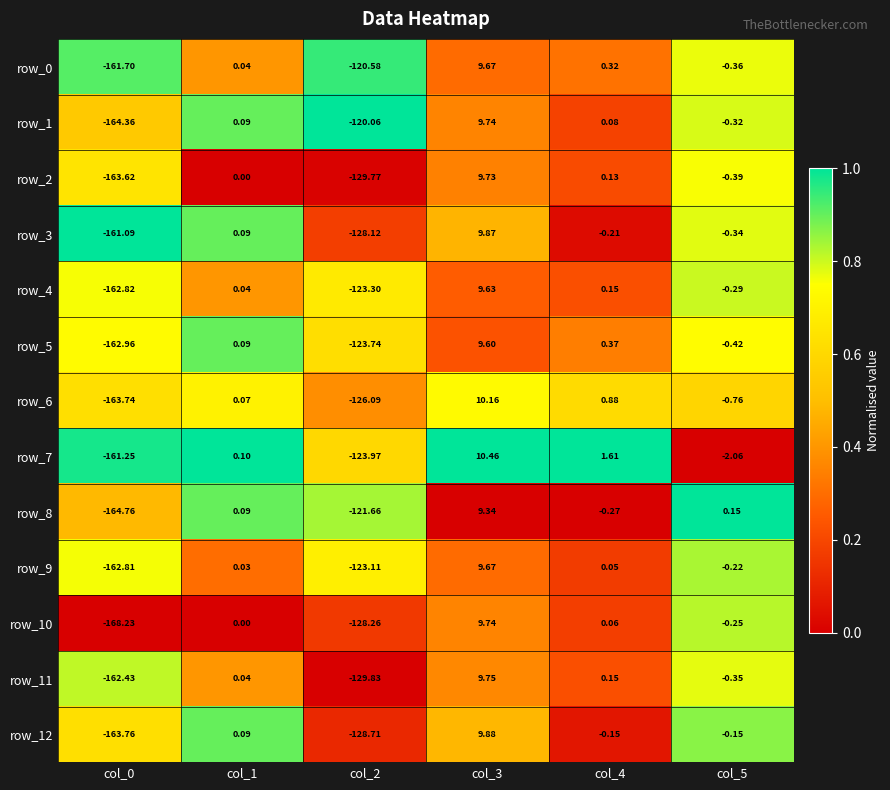

Is the value of row_9 at col_0 greater than the value of row_3 at col_5?

No